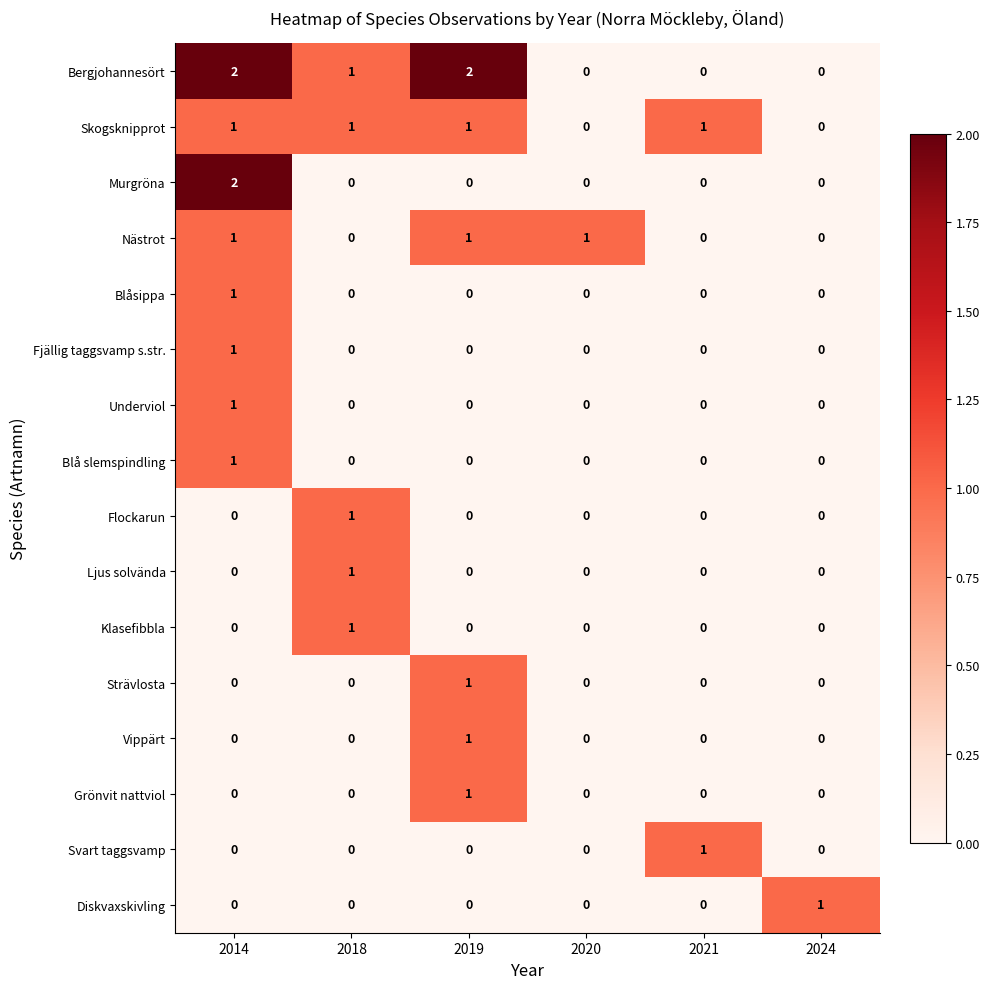

Is it true that Bergjohannesört equals 2 at 2019?

True